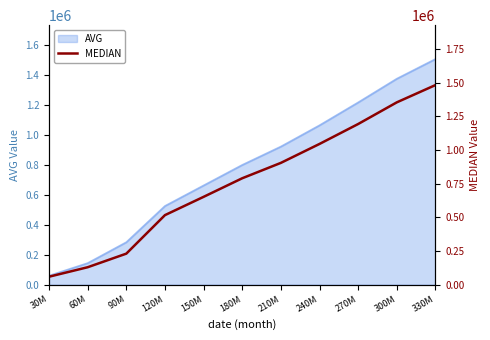

What is the smallest value displayed?

59265.0